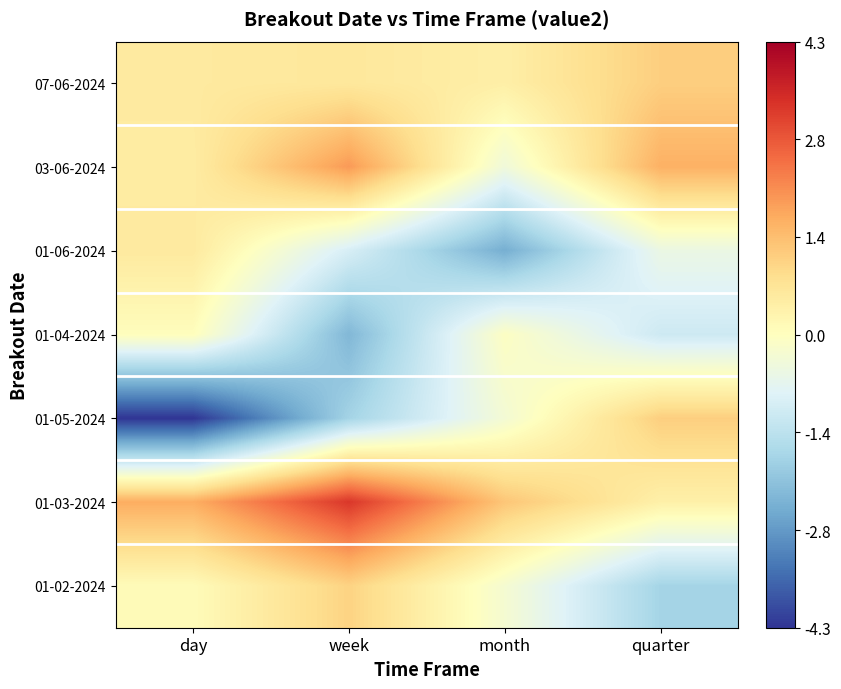

Reading right to left, extract all data points from this chart.

07-06-2024: quarter=1.1	month=0.4	week=0.6	day=0.6
03-06-2024: quarter=1.6	month=-0.4	week=2.0	day=0.5
01-06-2024: quarter=-0.5	month=-2.5	week=-1.0	day=0.6
01-04-2024: quarter=-1.1	month=-0.1	week=-2.3	day=0.0
01-05-2024: quarter=1.1	month=-0.3	week=-1.8	day=-4.3
01-03-2024: quarter=0.4	month=1.3	week=3.3	day=1.7
01-02-2024: quarter=-1.8	month=-0.3	week=1.1	day=0.1